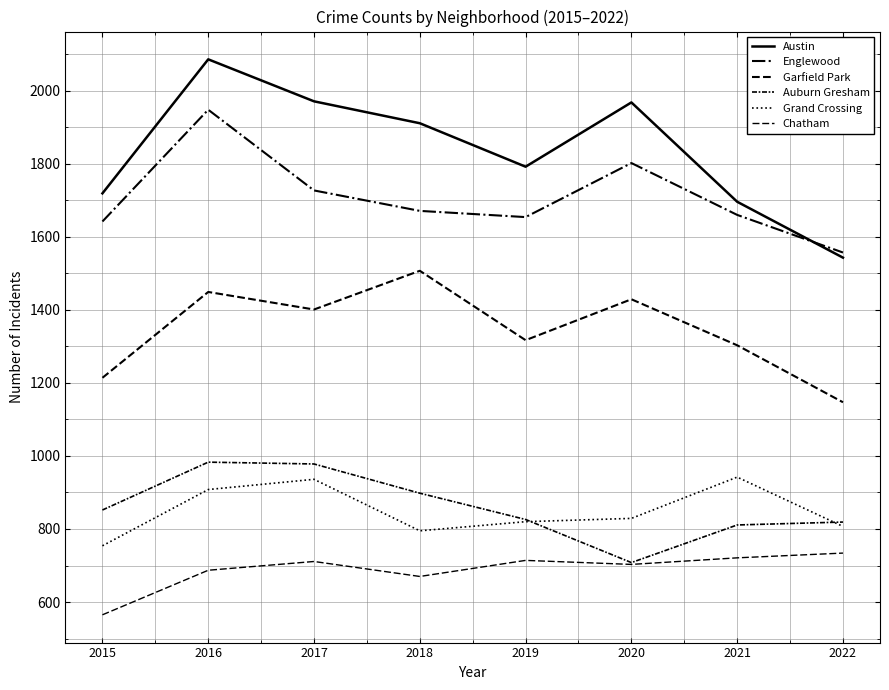

What is the difference between the highest and lowest values at 2017?

1260